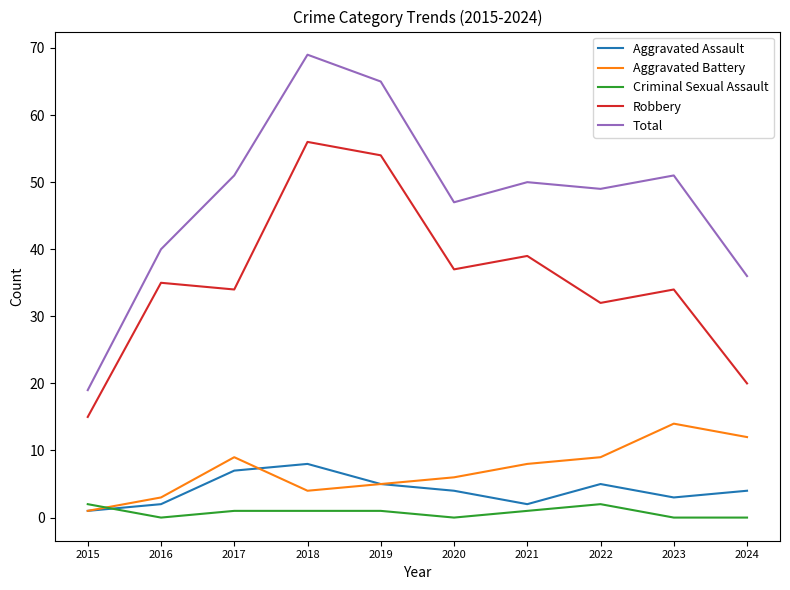

The Total series shows 51 at 2023. True or false?

True